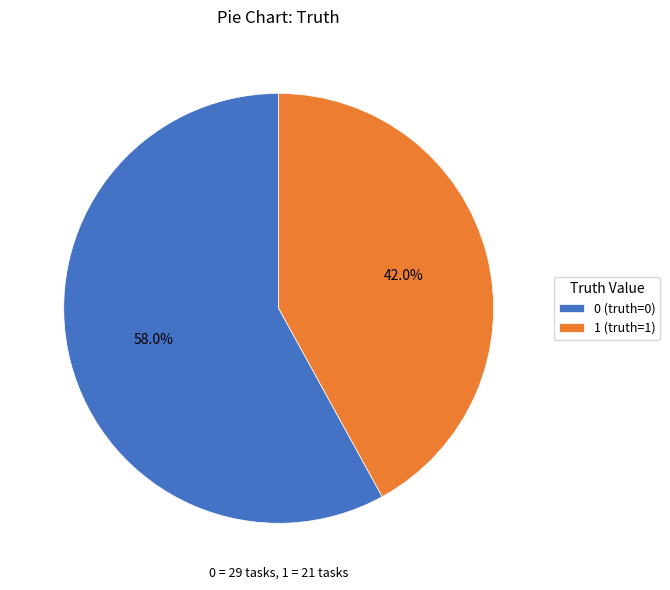

Count the number of slices in the pie.

2